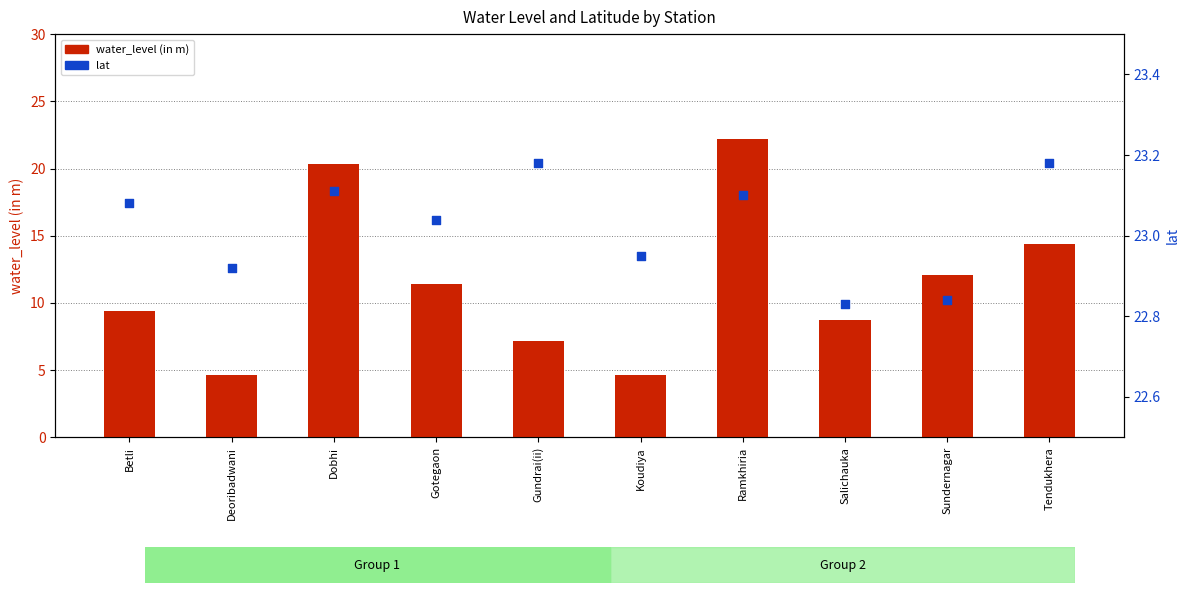

Which series has the largest Y range (max minus min)?

water_level (in m)